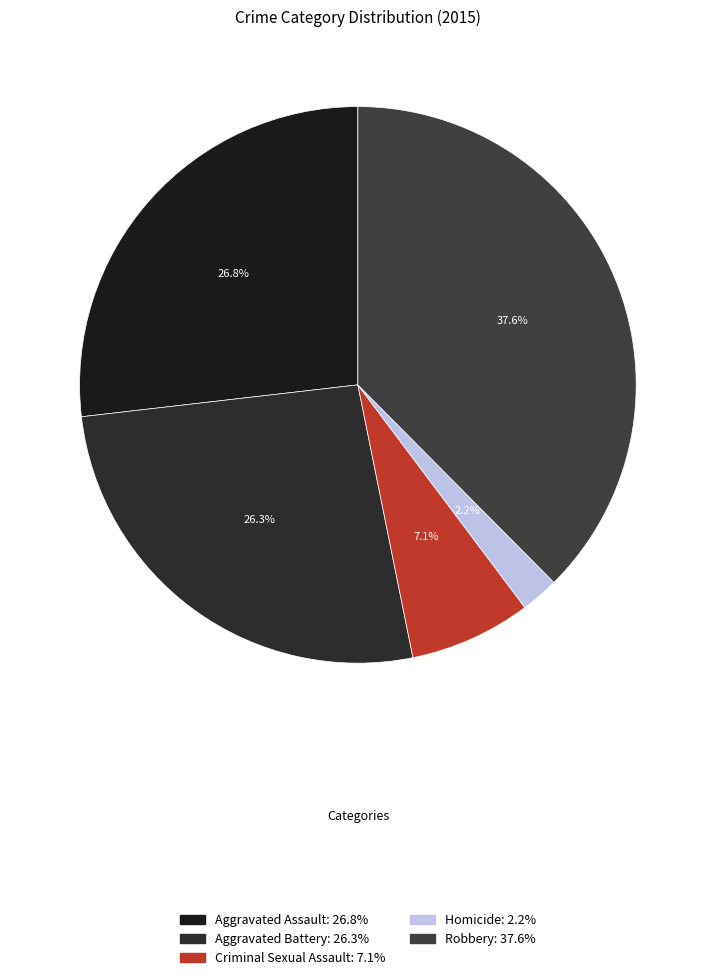

Is there a majority slice in this chart?

No